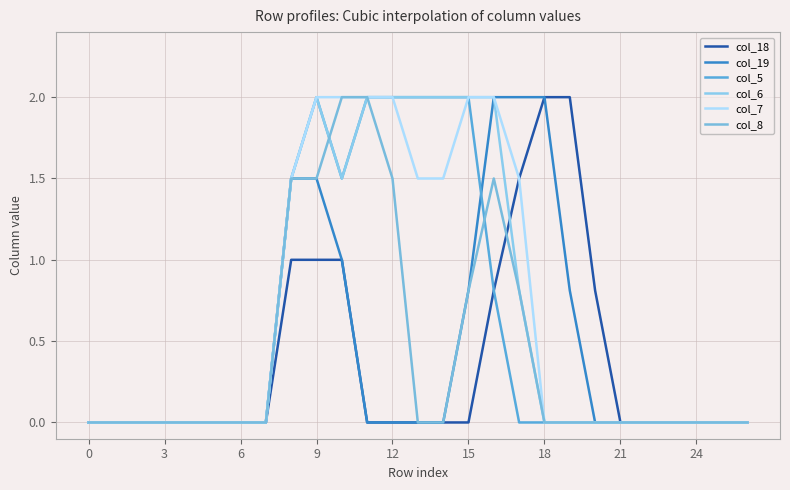

Is this an area chart (filled region under the line)?

No